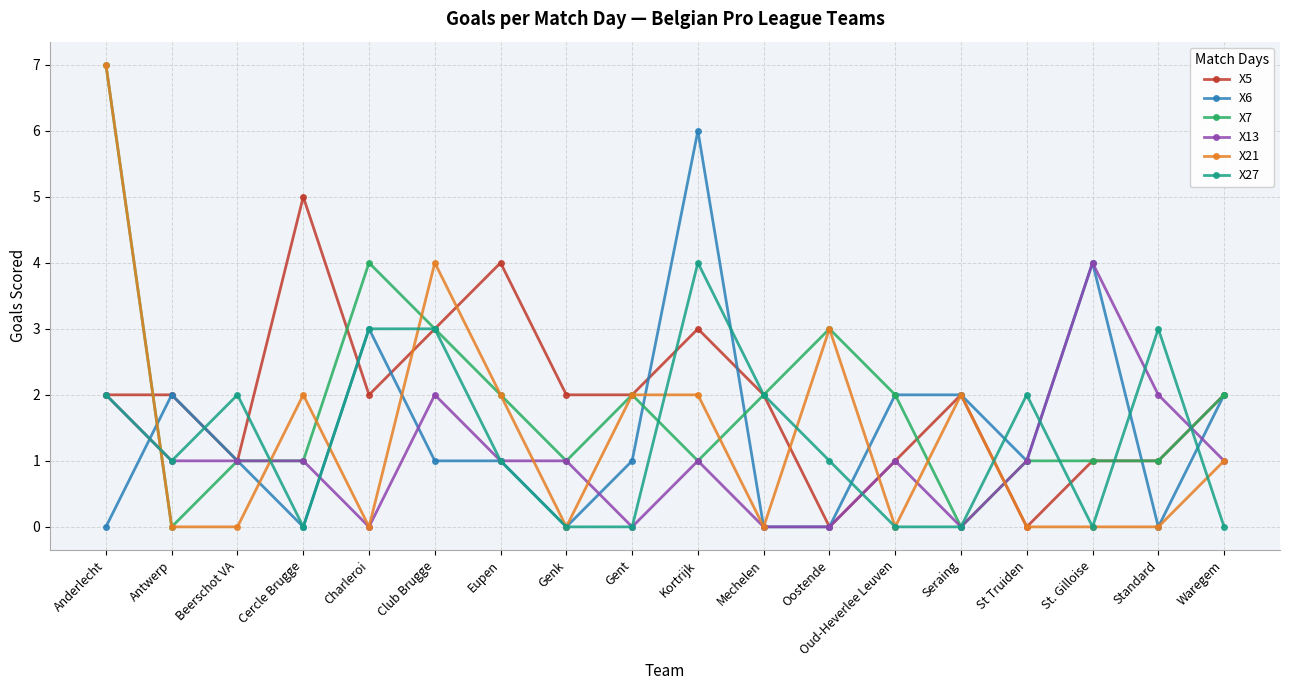

At which category is the sum across all series the highest?

Anderlecht